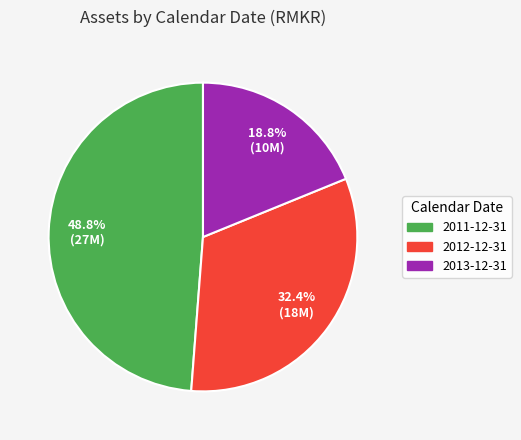

Do 2012-12-31 and 2013-12-31 together represent more than half of the pie?

Yes